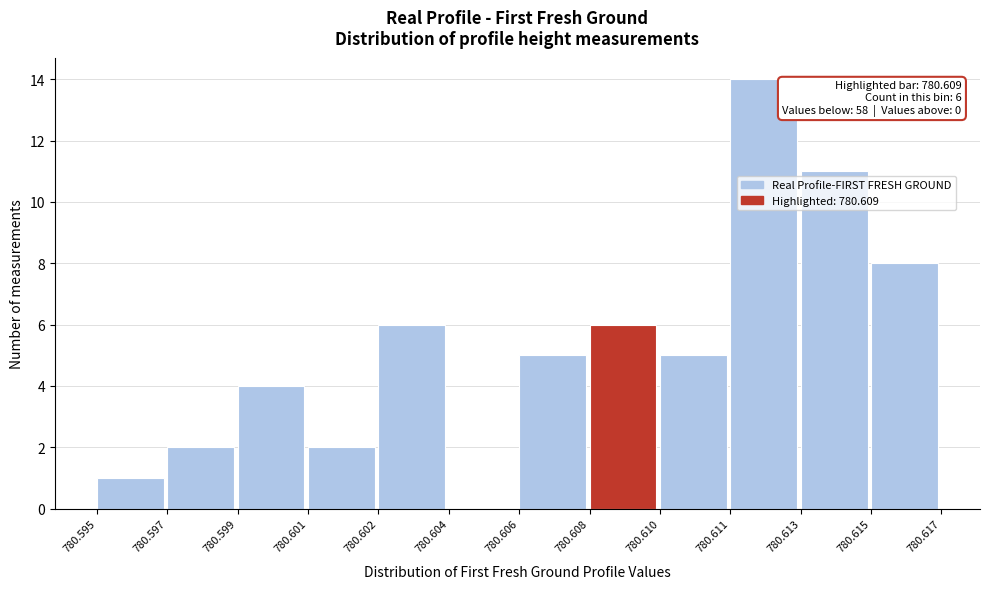

Reading left to right, extract all data points from this chart.

780.595=1	780.597=2	780.599=4	780.601=2	780.602=6	780.604=0	780.606=5	780.608=6	780.610=5	780.611=14	780.613=11	780.615=8